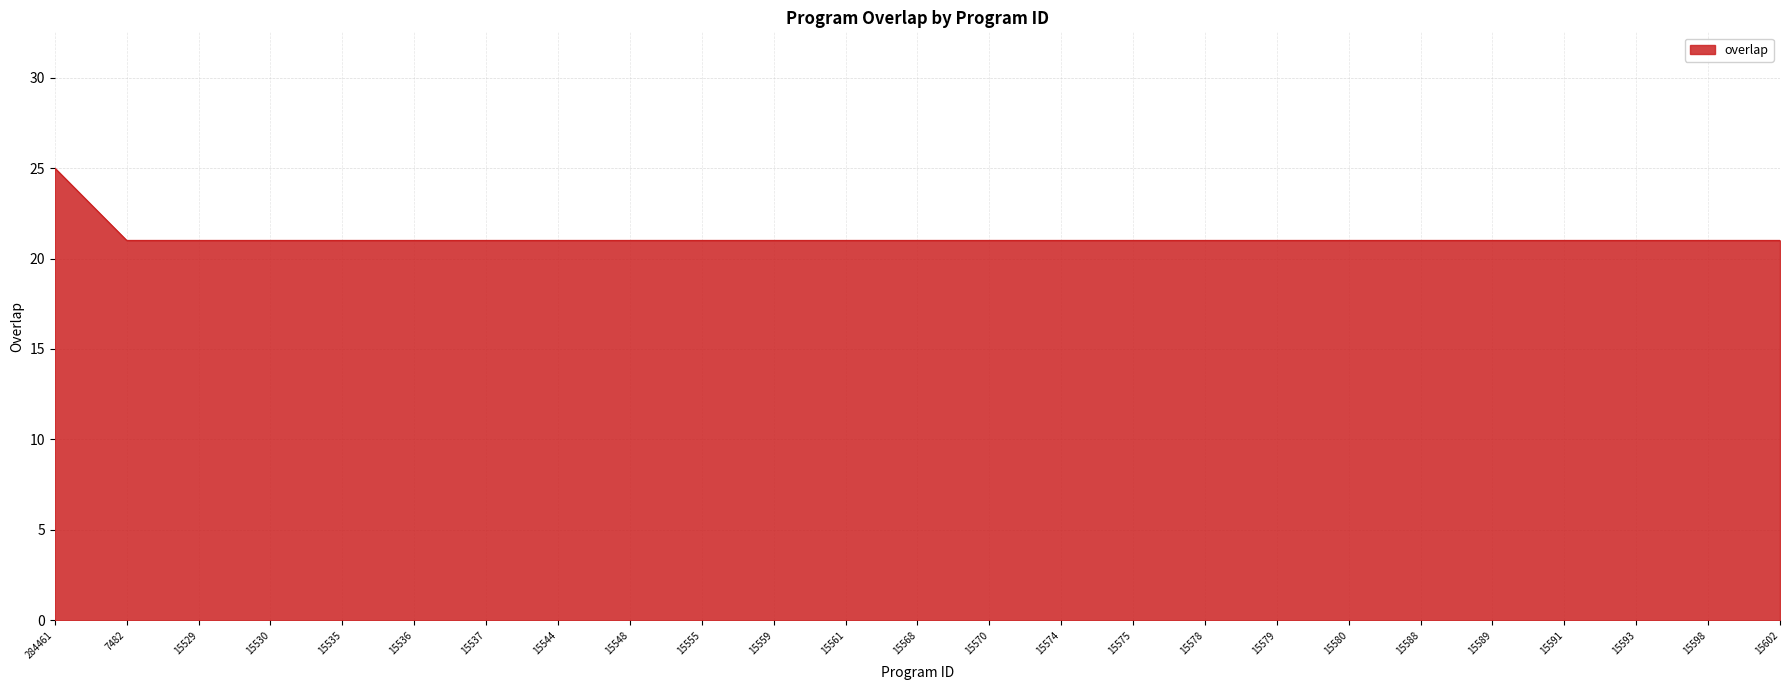

The chart shows a value of 33 at 15578. True or false?

False